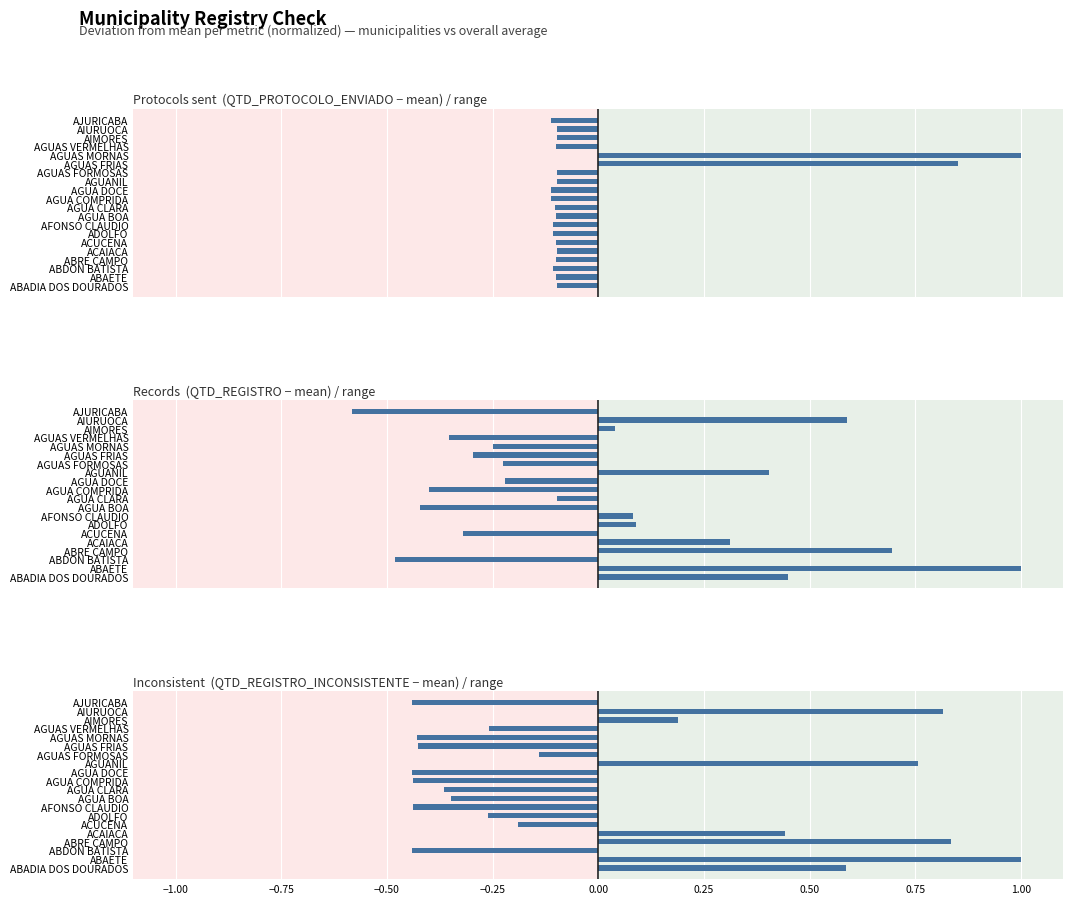

Which series changed the most between AGUAS MORNAS and AJURICABA?

QTD_PROTOCOLO_ENVIADO